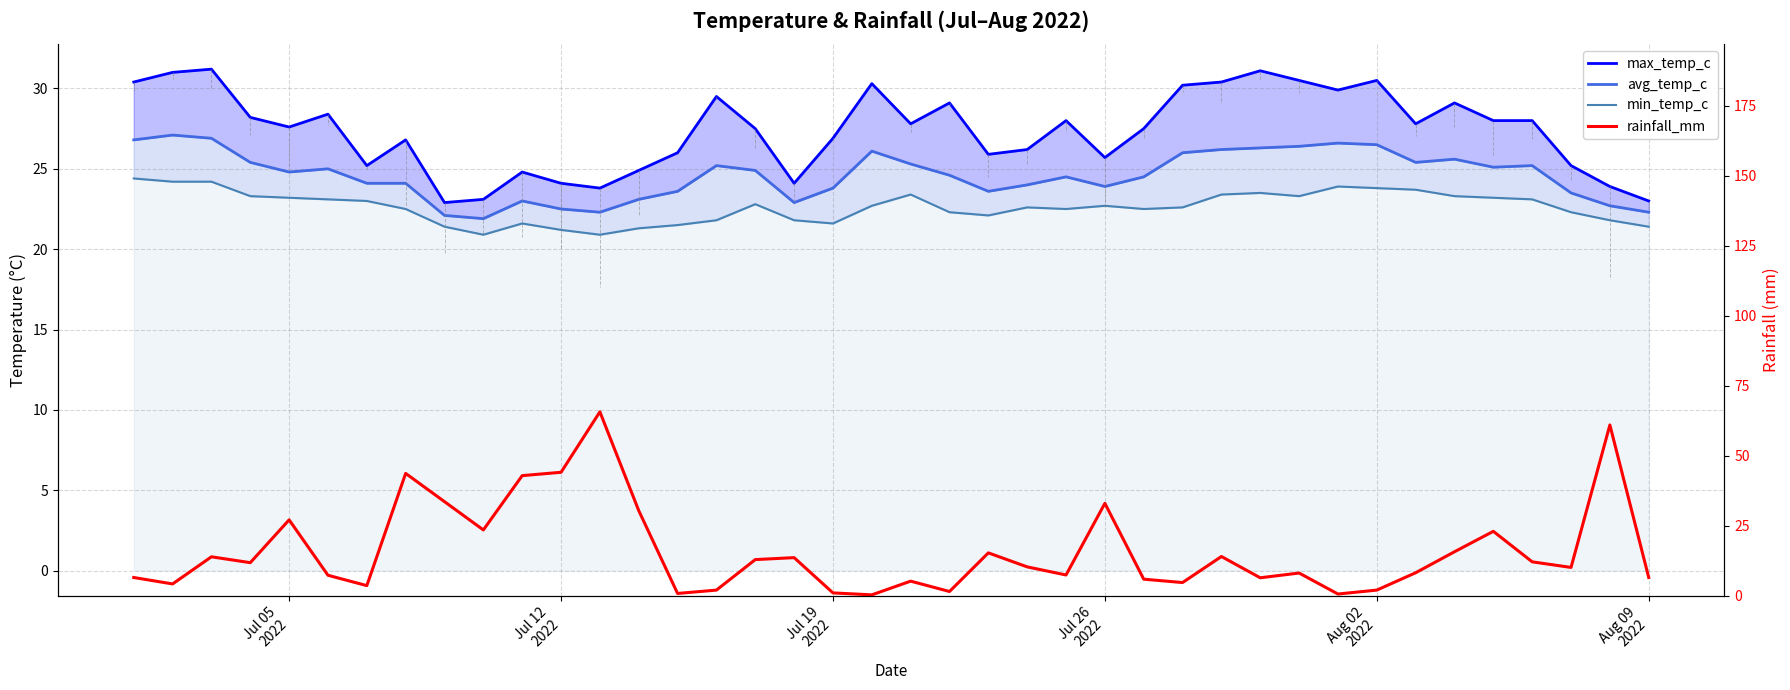

Rank the series at Jul 26
2022 from lowest to highest value.

rainfall_mm, min_temp_c, avg_temp_c, max_temp_c